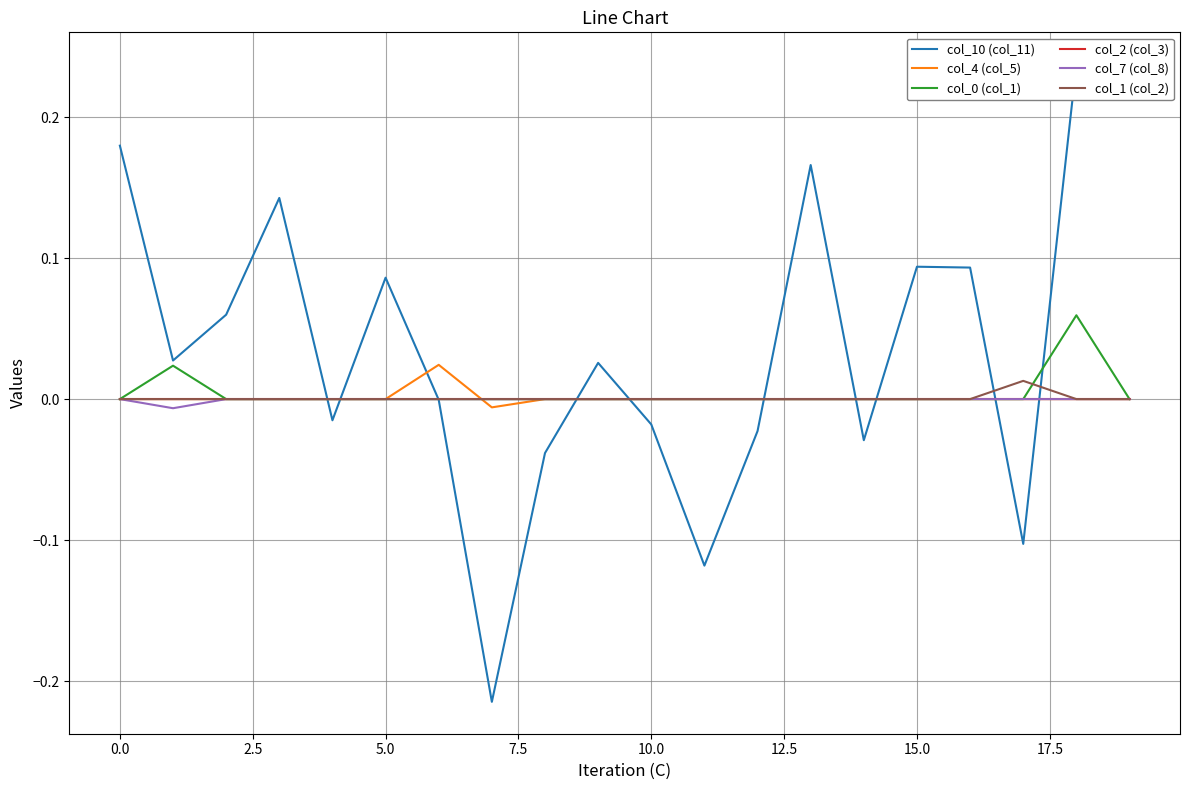

At 11, list the series in order from largest to smallest.

col_4 (col_5), col_0 (col_1), col_2 (col_3), col_7 (col_8), col_1 (col_2), col_10 (col_11)